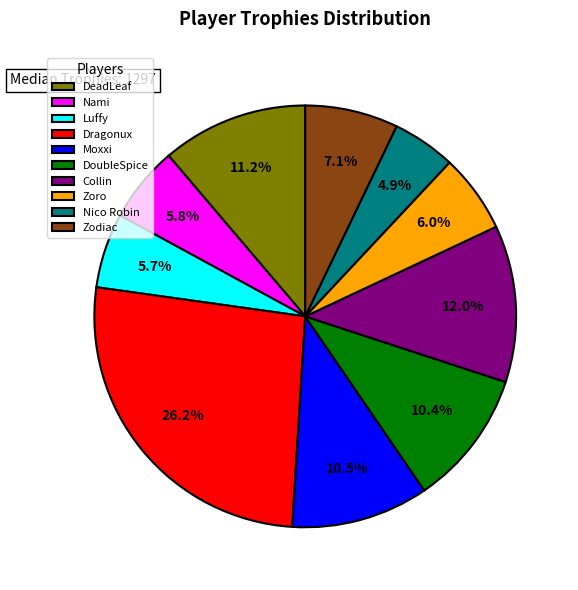

What percentage is the Zoro slice, to the nearest percent?

6%